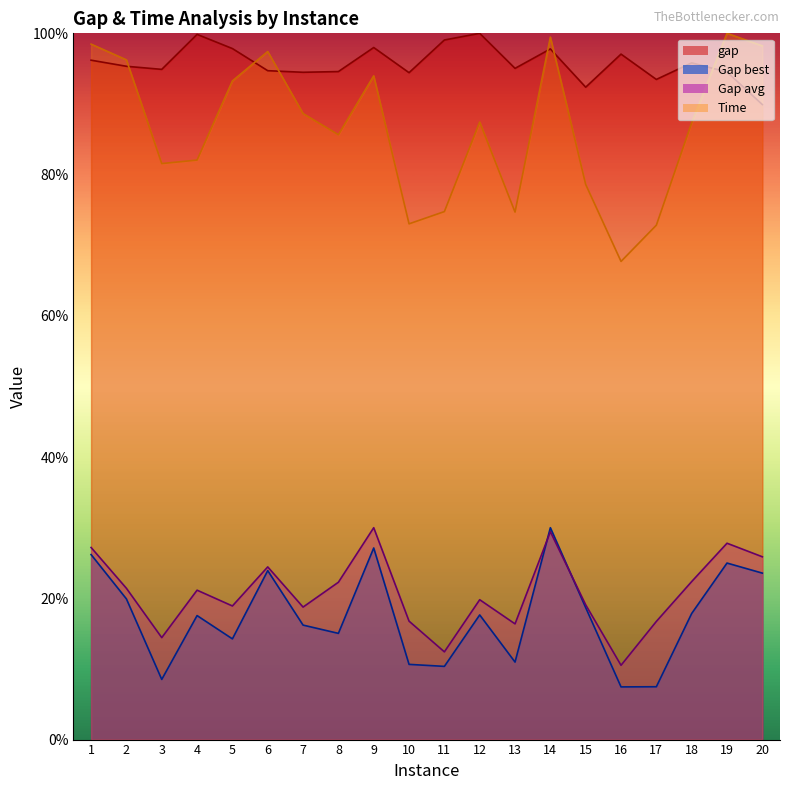

Reading right to left, list all the values displayed in this chart.

gap: 89.9	94.5	95.8	93.5	97.1	92.4	97.8	95.0	100.0	99.1	94.4	98.0	94.6	94.5	94.7	97.8	99.9	94.9	95.3	96.2
Gap best: 23.6	25.0	17.9	7.5	7.5	18.7	30.0	11.0	17.7	10.4	10.6	27.1	15.0	16.2	23.9	14.3	17.6	8.5	19.9	26.2
Gap avg: 25.9	27.8	22.4	16.7	10.5	19.1	29.4	16.4	19.8	12.4	16.8	30.0	22.3	18.8	24.5	18.9	21.2	14.4	21.4	27.2
Time: 98.2	100.0	87.3	72.8	67.7	78.6	99.5	74.7	87.4	74.8	73.0	94.0	85.6	88.6	97.4	93.3	82.1	81.6	96.2	98.5